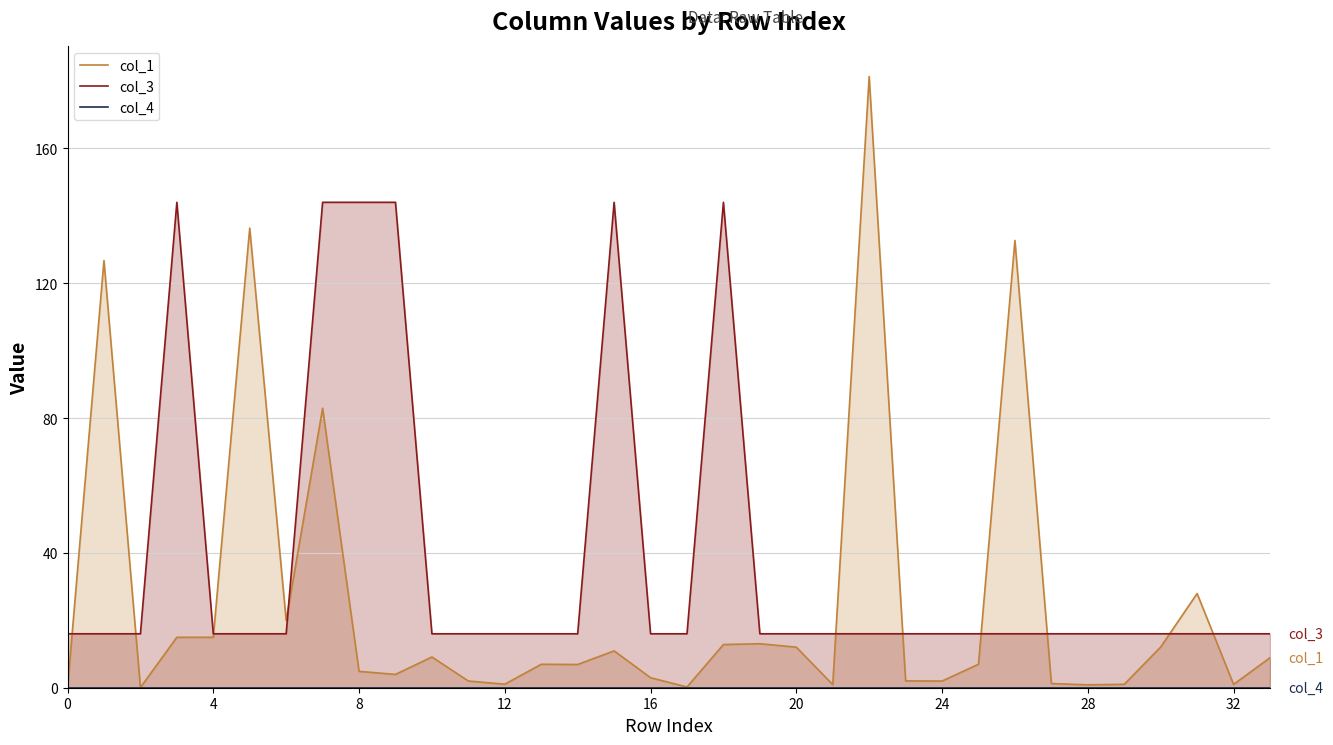

True or false: col_3 has a value of 26 at 0.

False